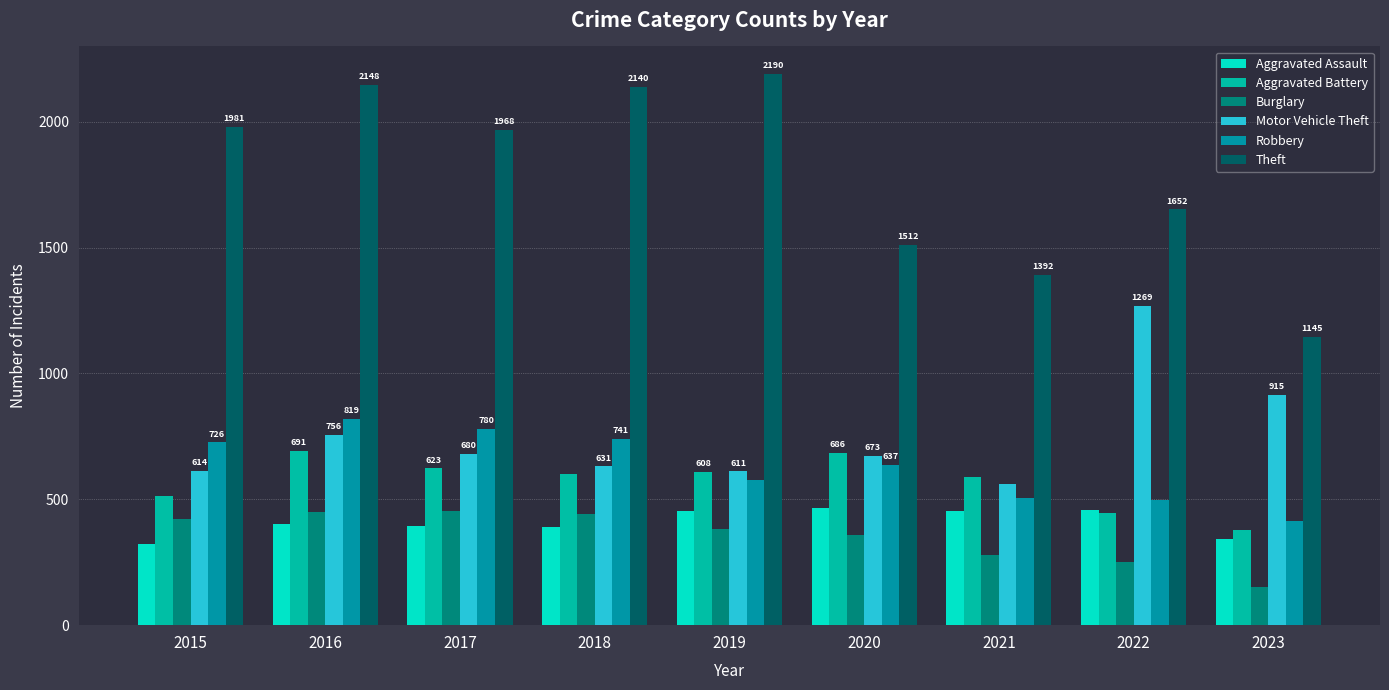

How many groups of bars are there?

9